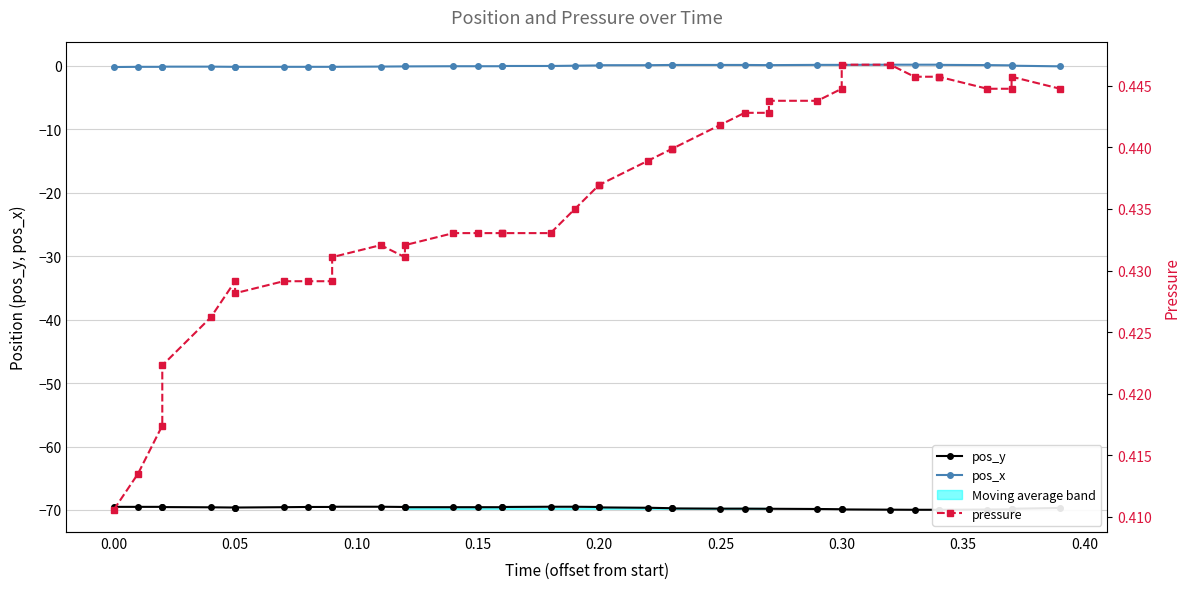

What is the difference between the maximum and minimum values in the pos_x series?

0.4